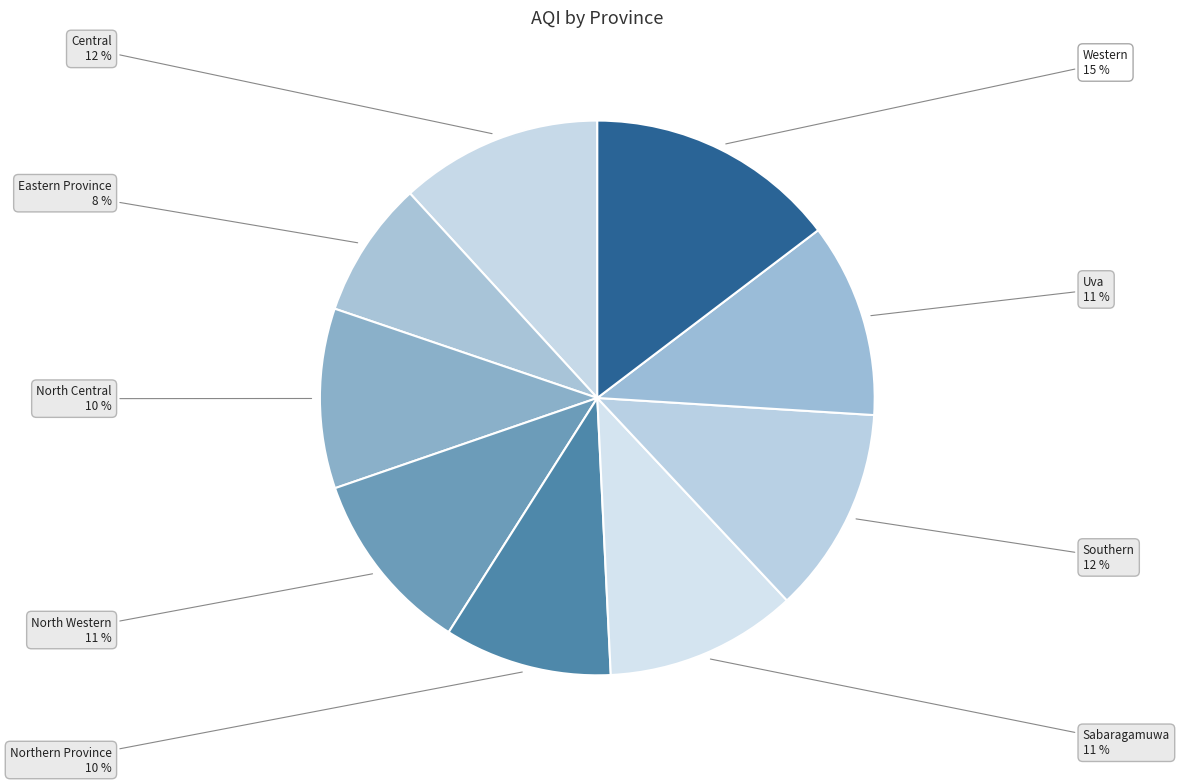

How many slices are in this pie chart?

9